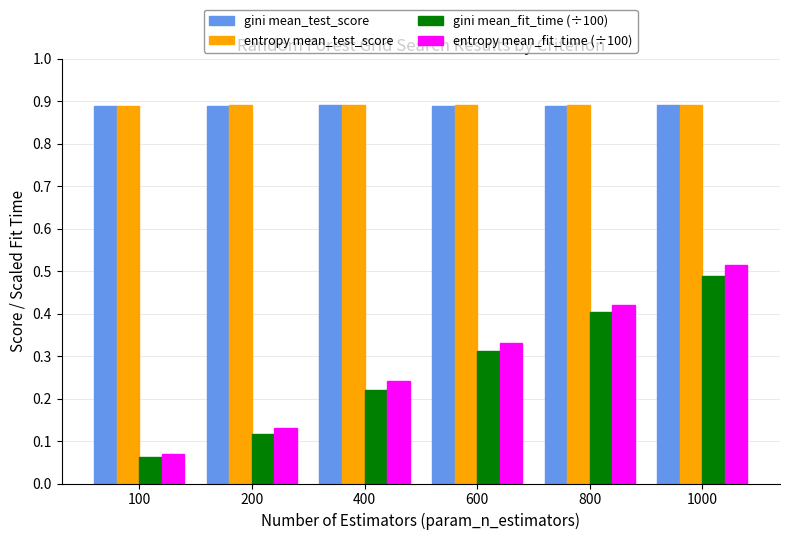

Count the number of data series in this chart.

4